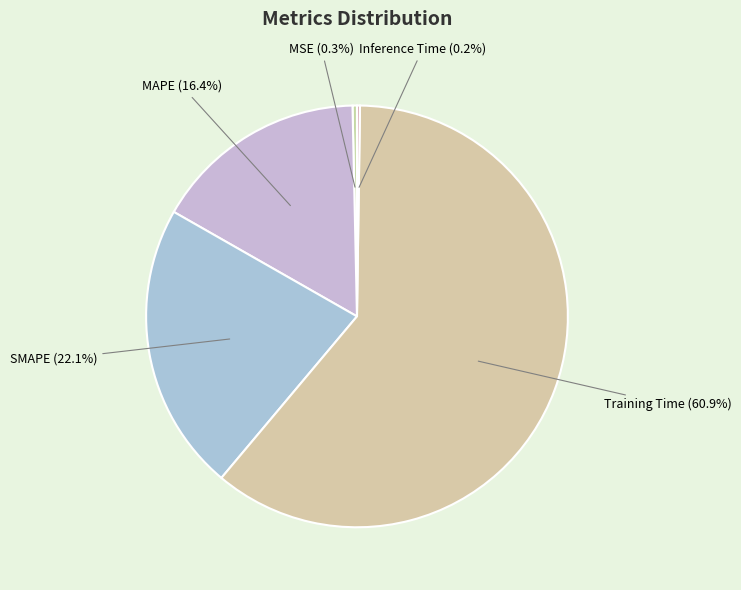

What portion of the pie excludes MAPE?

83.6%